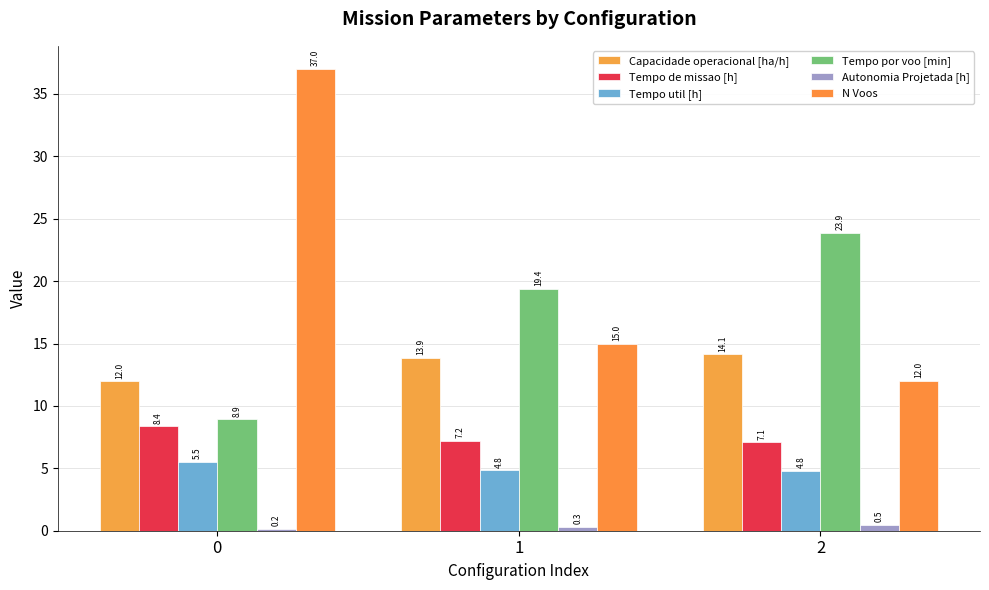

Which series has the largest total across all categories?

N Voos